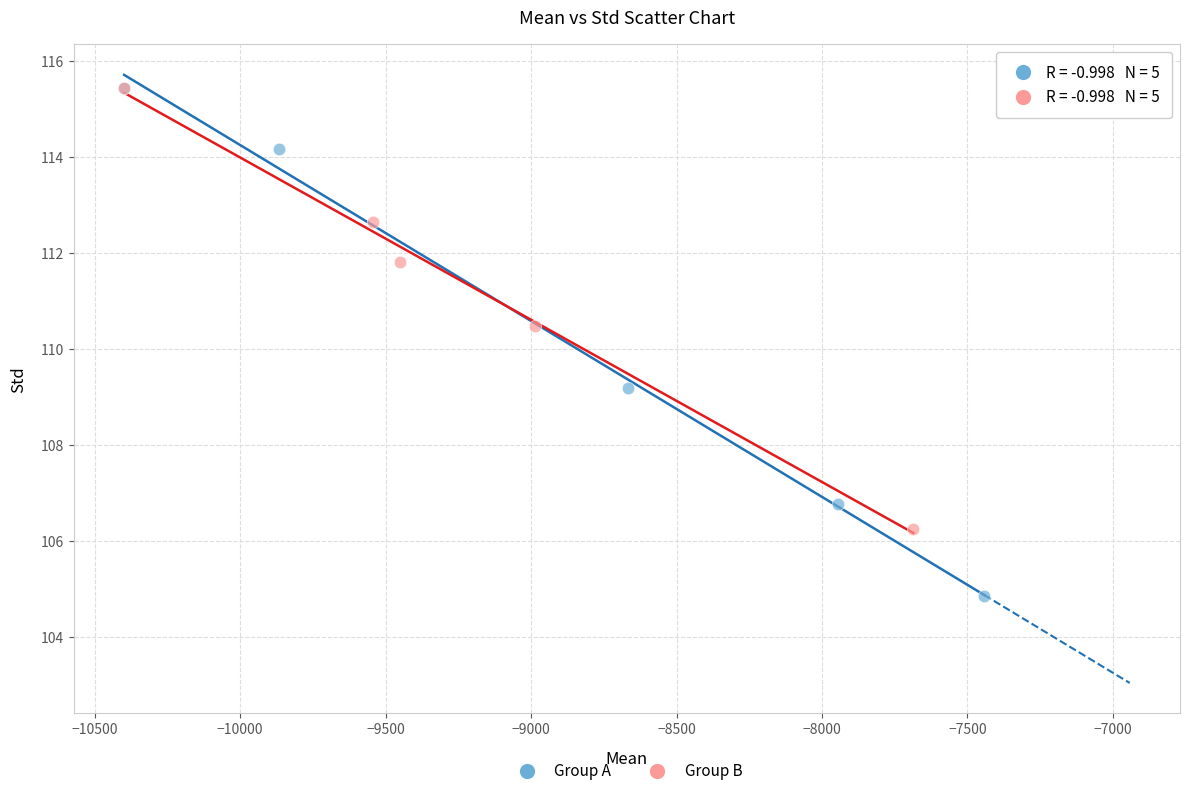

Which series reaches the minimum Y coordinate?

Group A